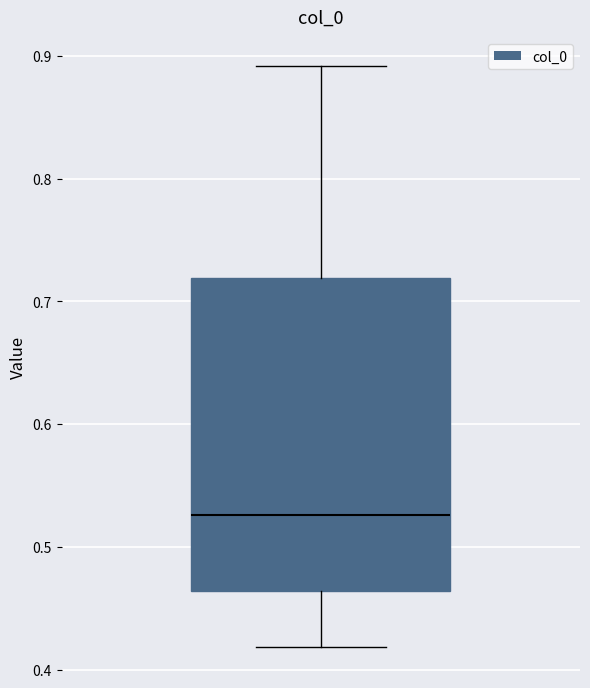

Where does the lower whisker of the box end on the y-axis? The values are not printed on the chart, so give them approximately, as read against the axis.

0.42